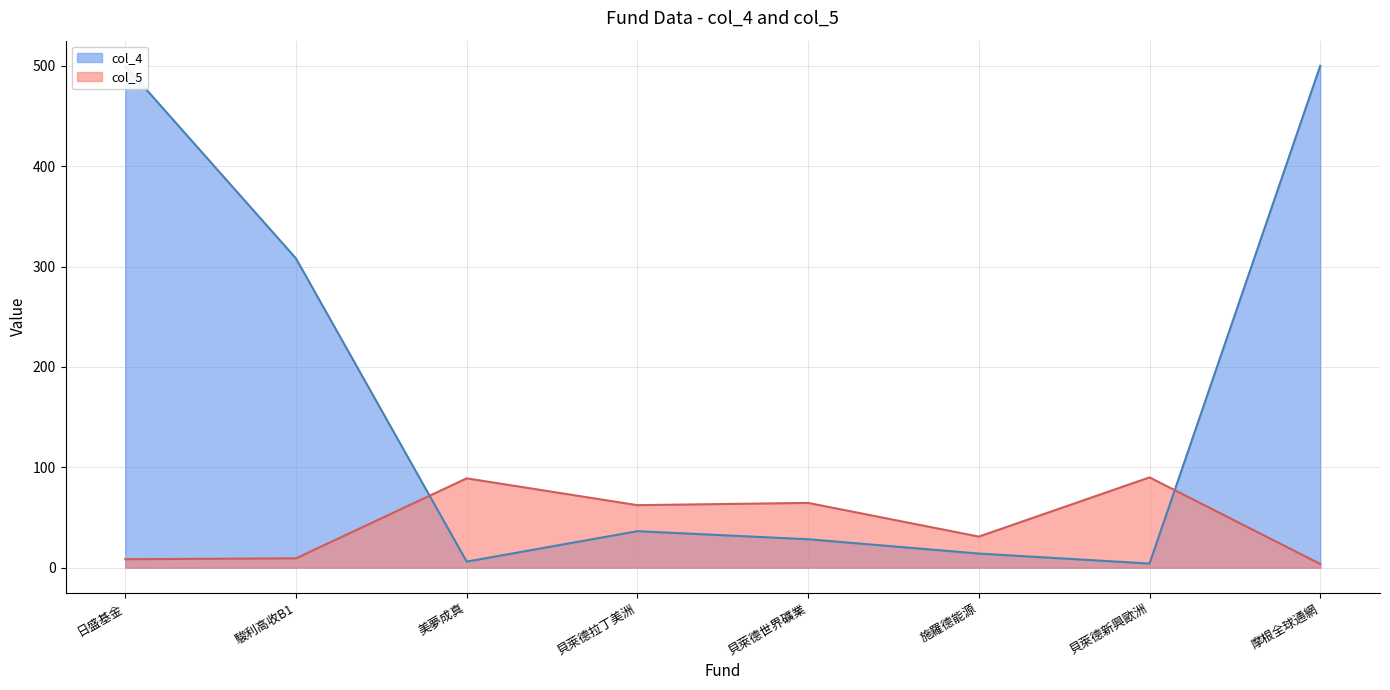

What is the difference between the values at 美夢成真 and 摩根全球通網?

85.3